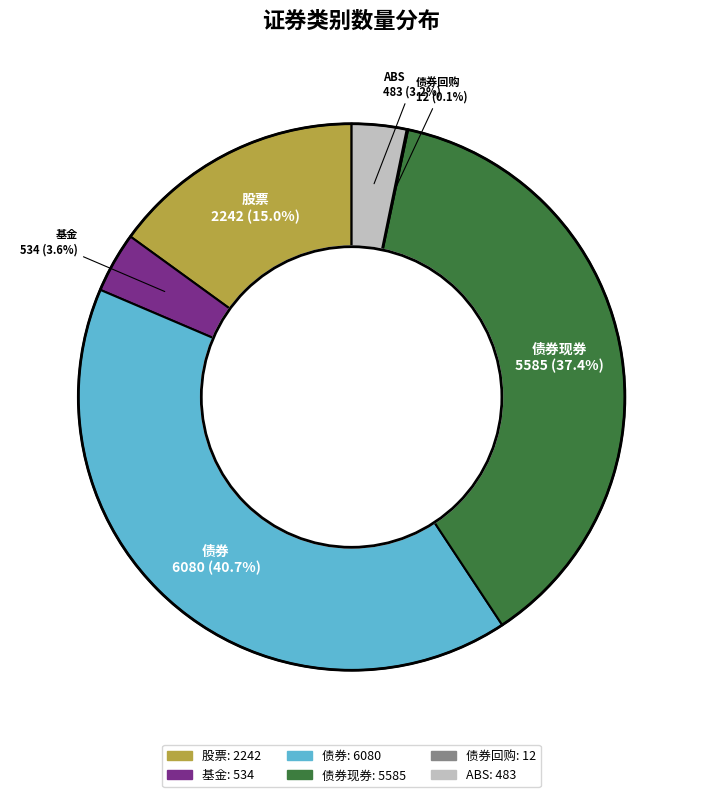

Is there any slice that represents more than half of the pie?

No